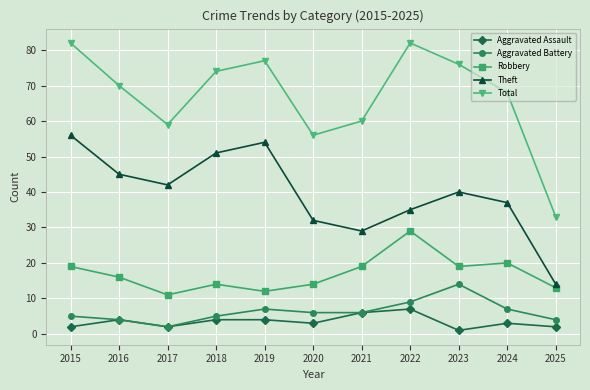

What is the difference between the maximum and minimum values in the Robbery series?

18